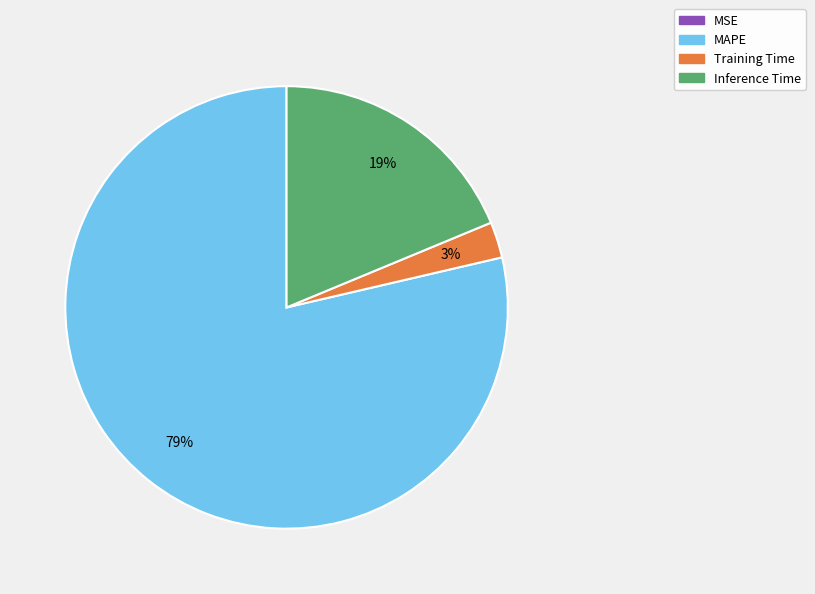

Which category has the biggest portion of the pie?

MAPE